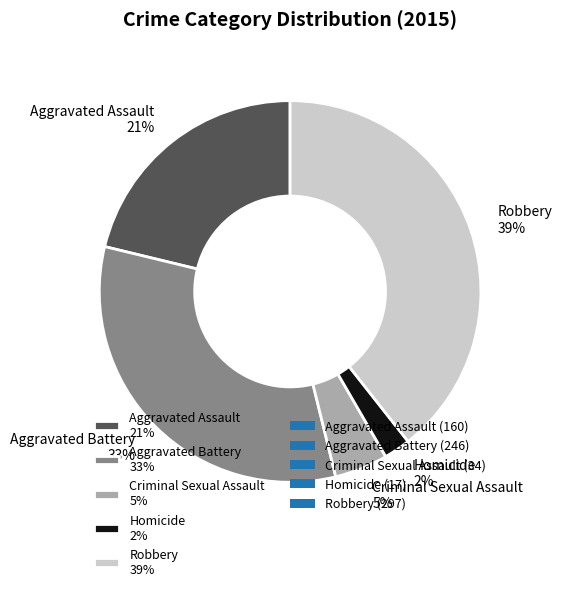

Which slice is the smallest?

Homicide